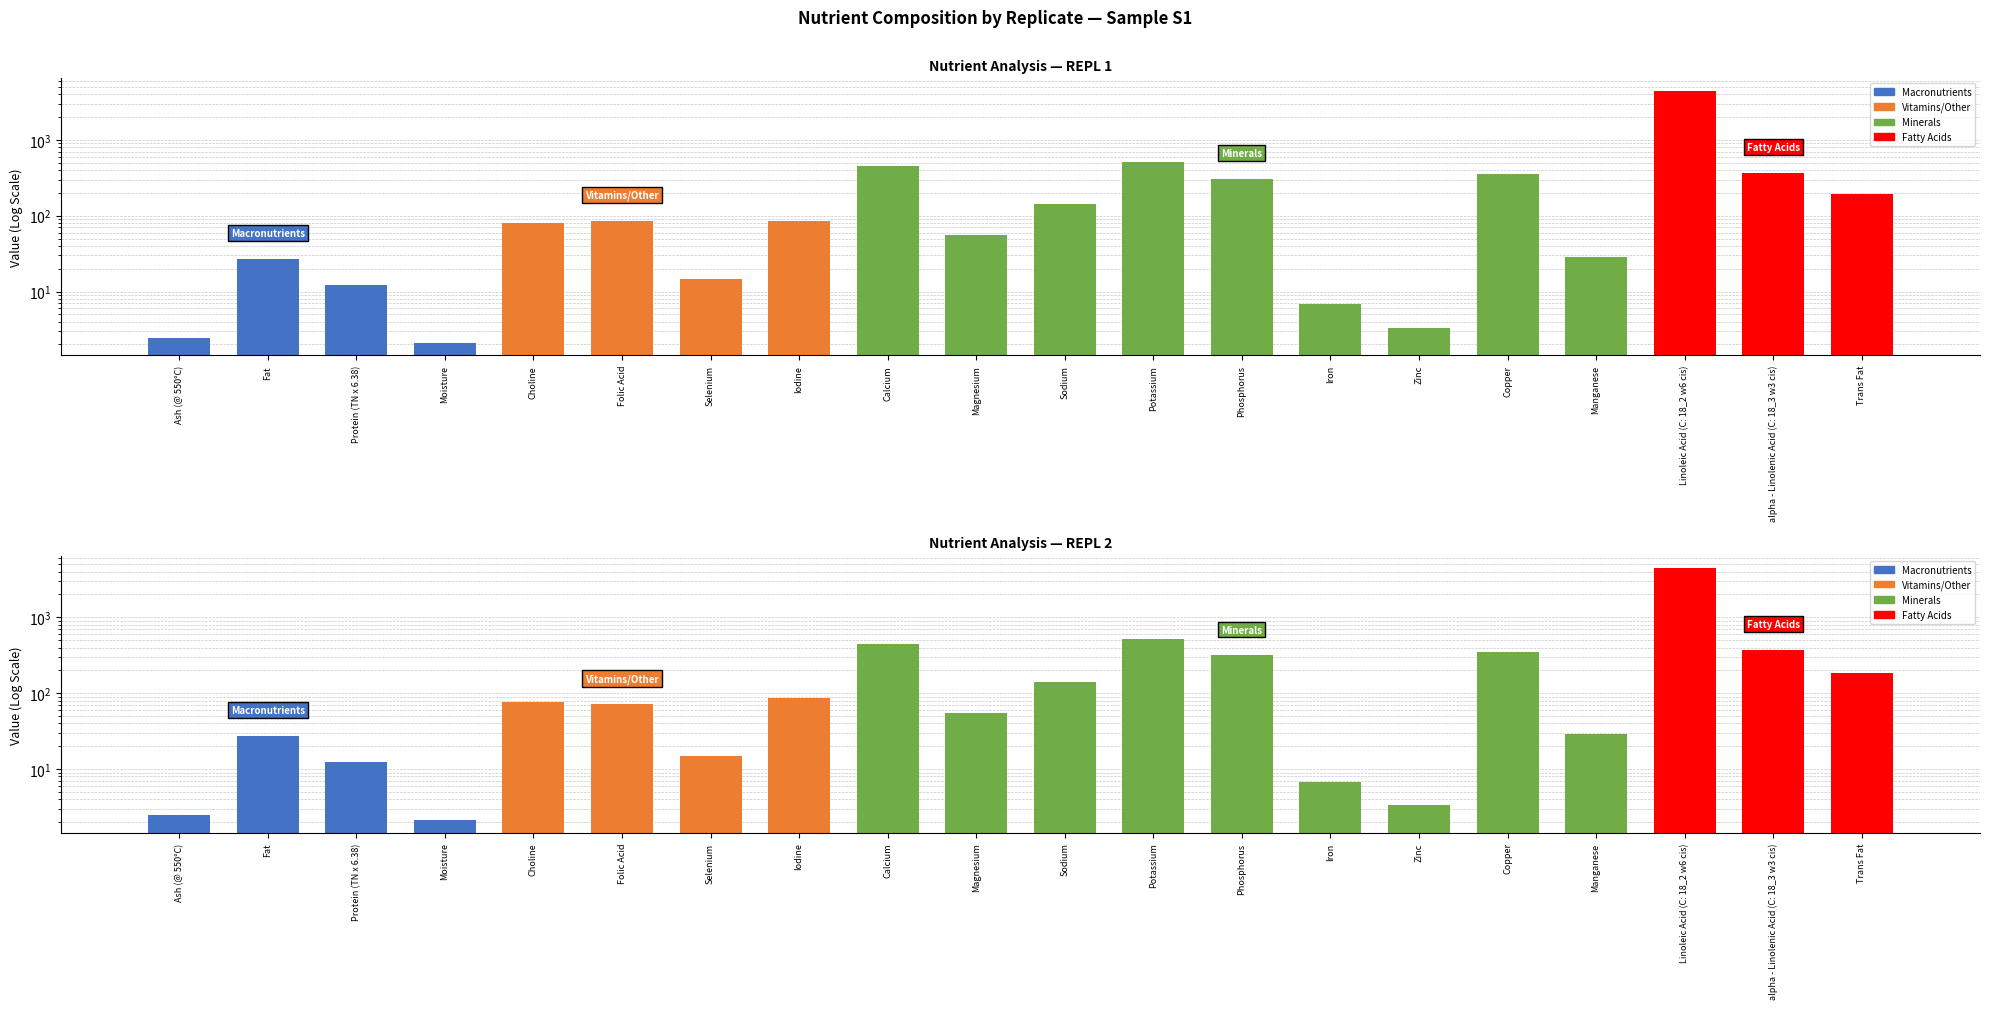

How many categories are shown in the chart?

20